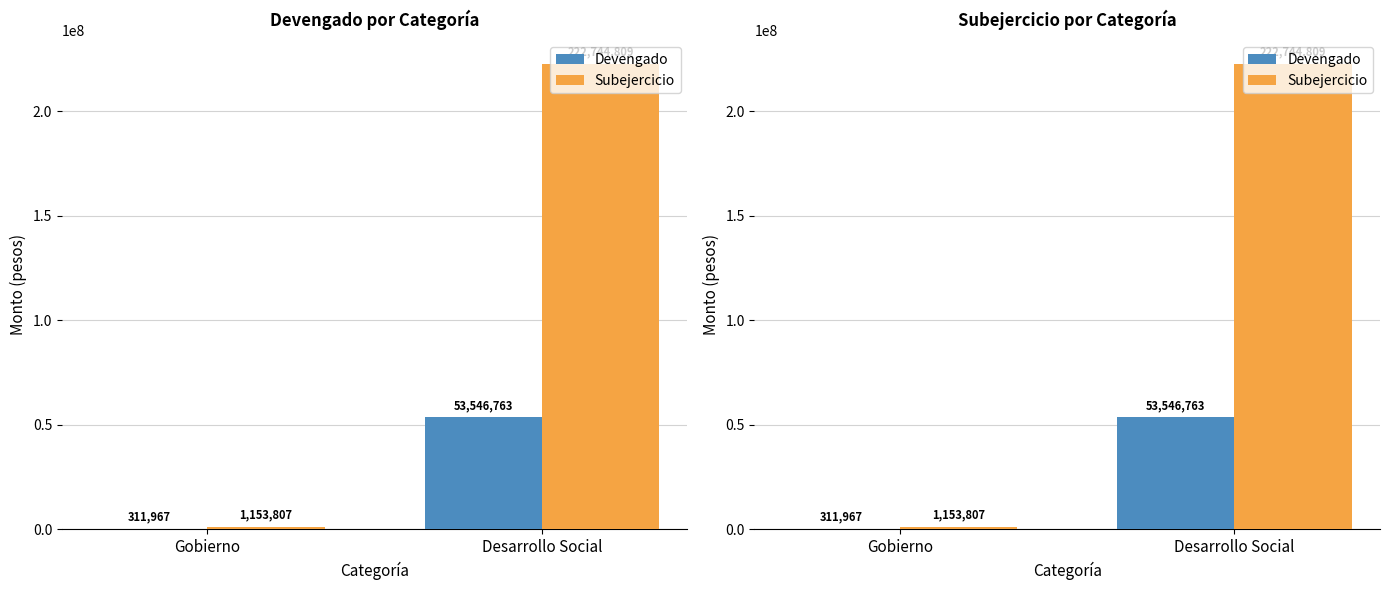

Reading left to right, extract all data points from this chart.

Devengado: 311967.2	53546762.5
Subejercicio: 1153807.4	222744809.4